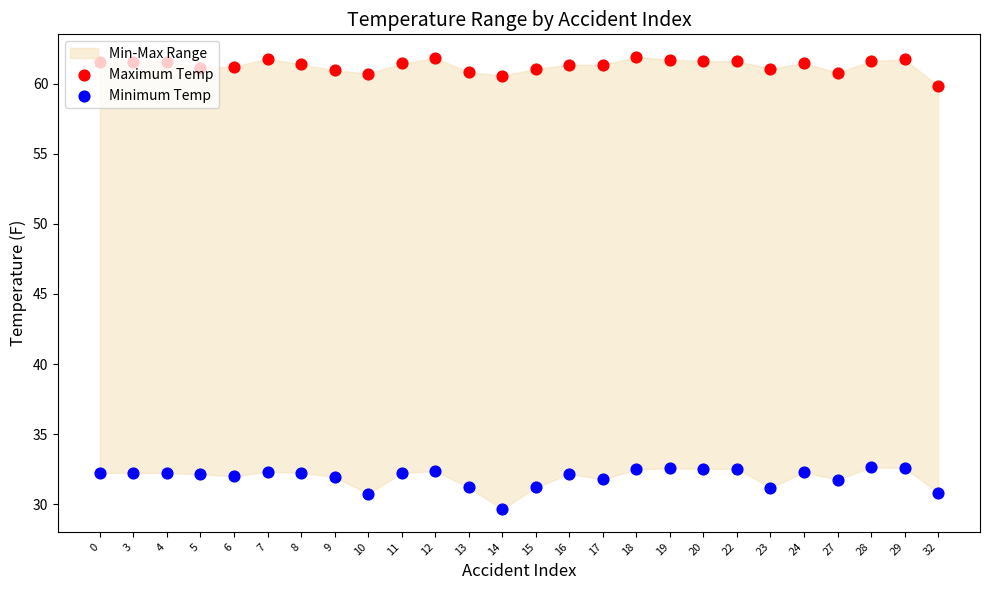

At which category is the sum across all series the highest?

18